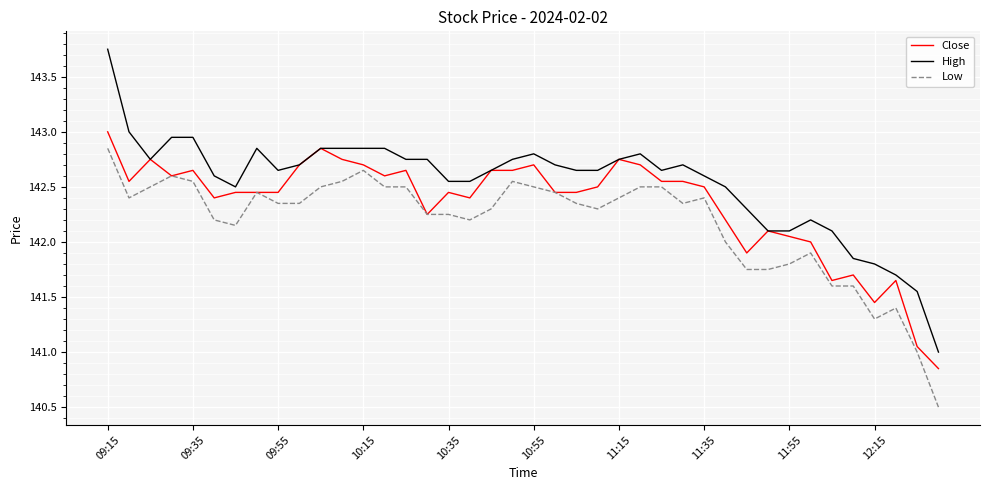

True or false: Low and High cross at least once.

False